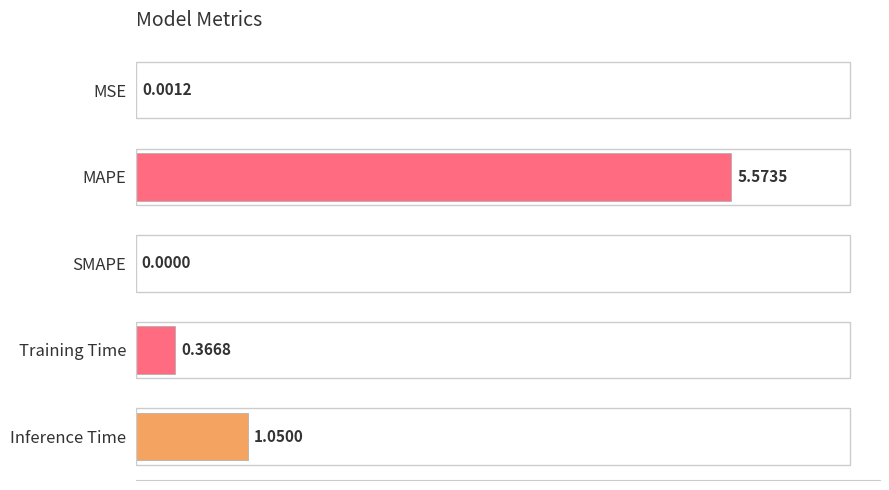

Count the number of data series in this chart.

1